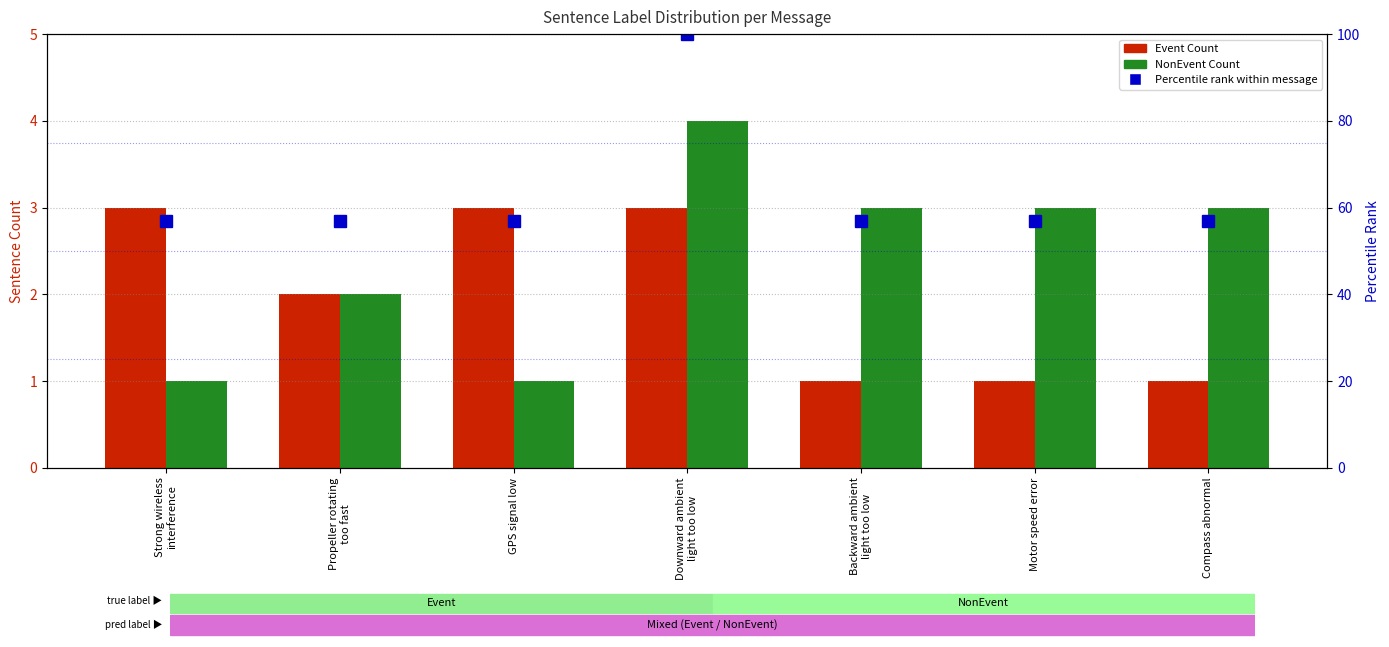

What is the sum of all NonEvent Count values?

17